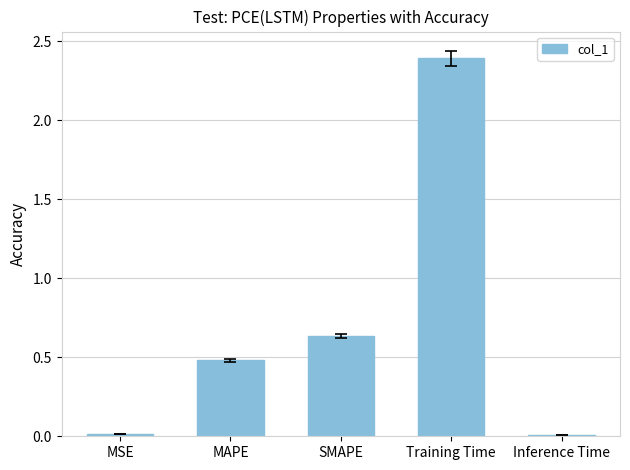

Between Training Time and MSE, which is larger?

Training Time